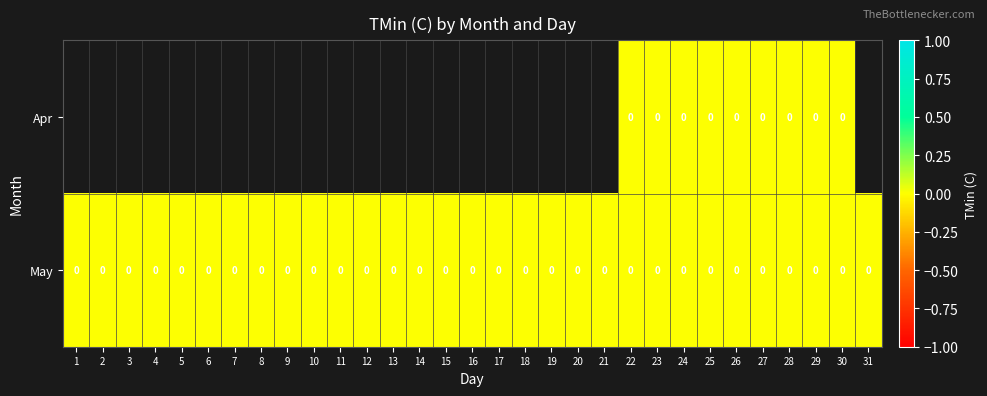

Rank the series by their average value, from lowest to highest.

Apr, May